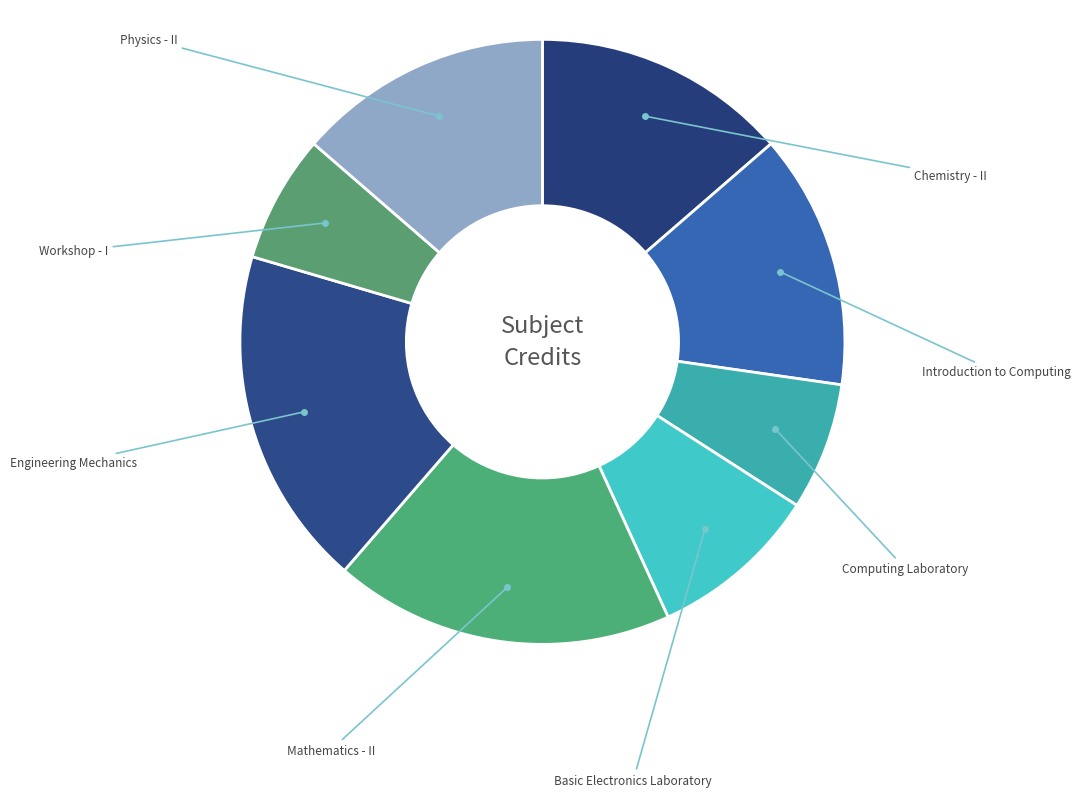

How many segments does this pie chart have?

8